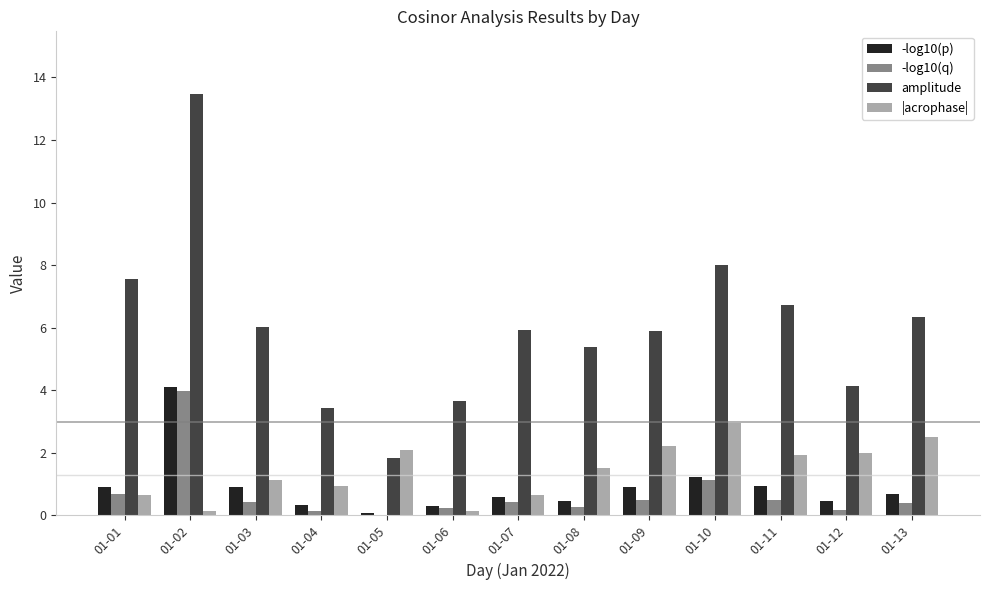

What is the total value across all series at 01-02?

21.7